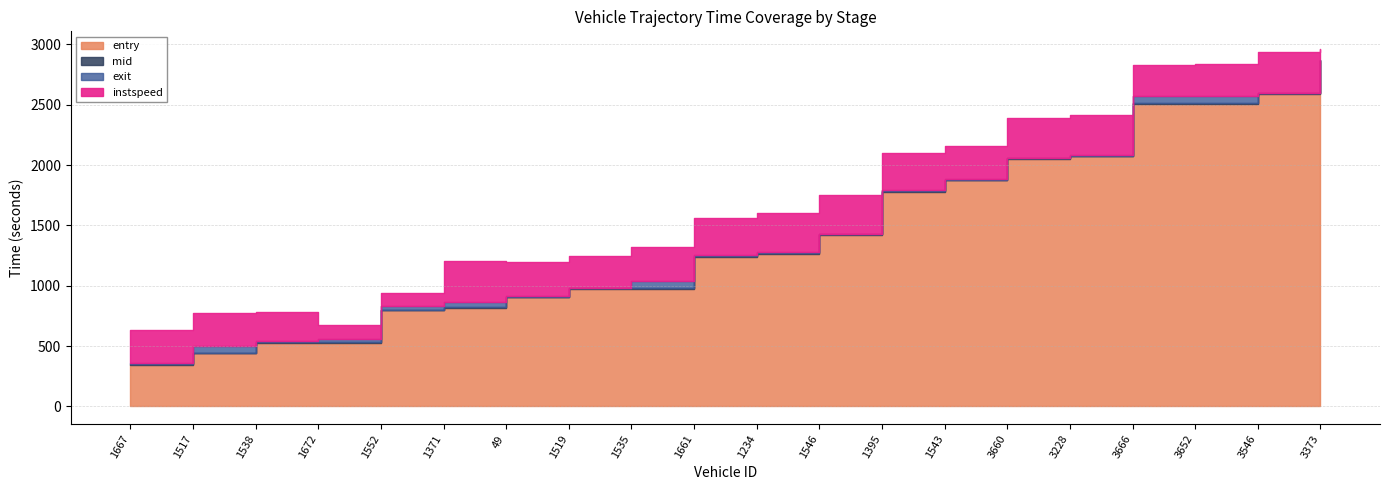

What is the difference between the entry values at 49 and 1395?

875.4